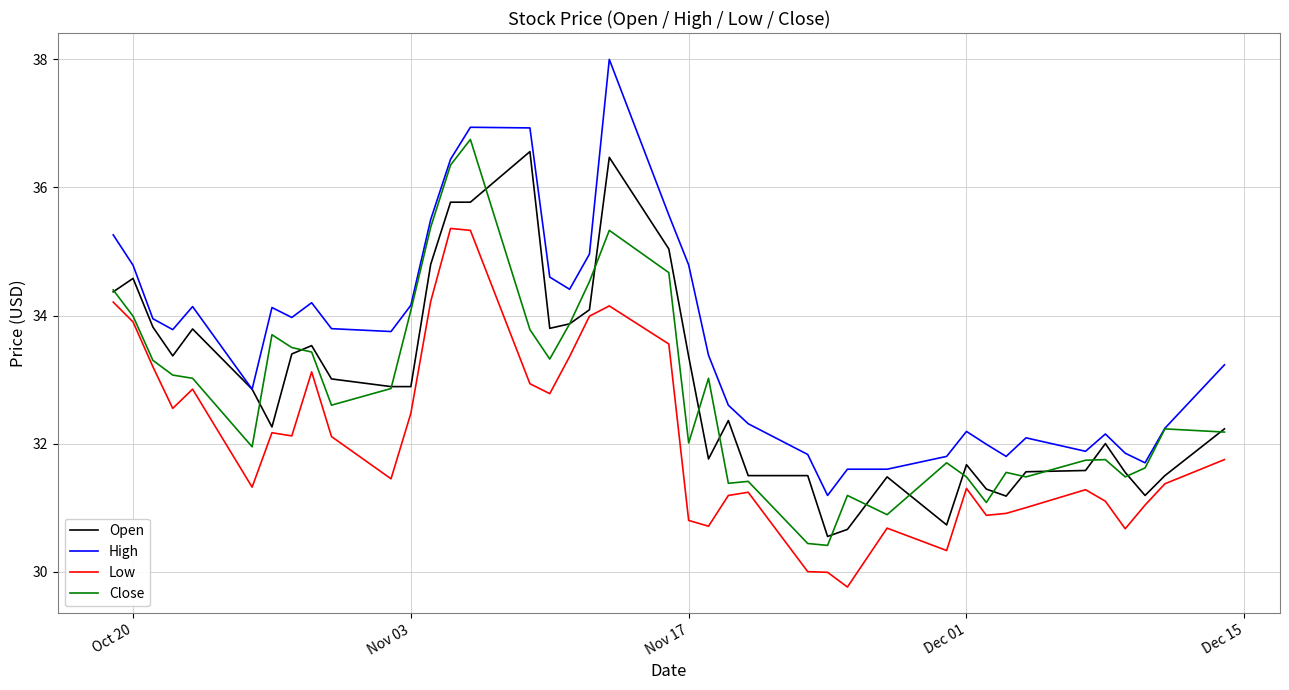

Does the chart display data point markers on the line(s)?

No